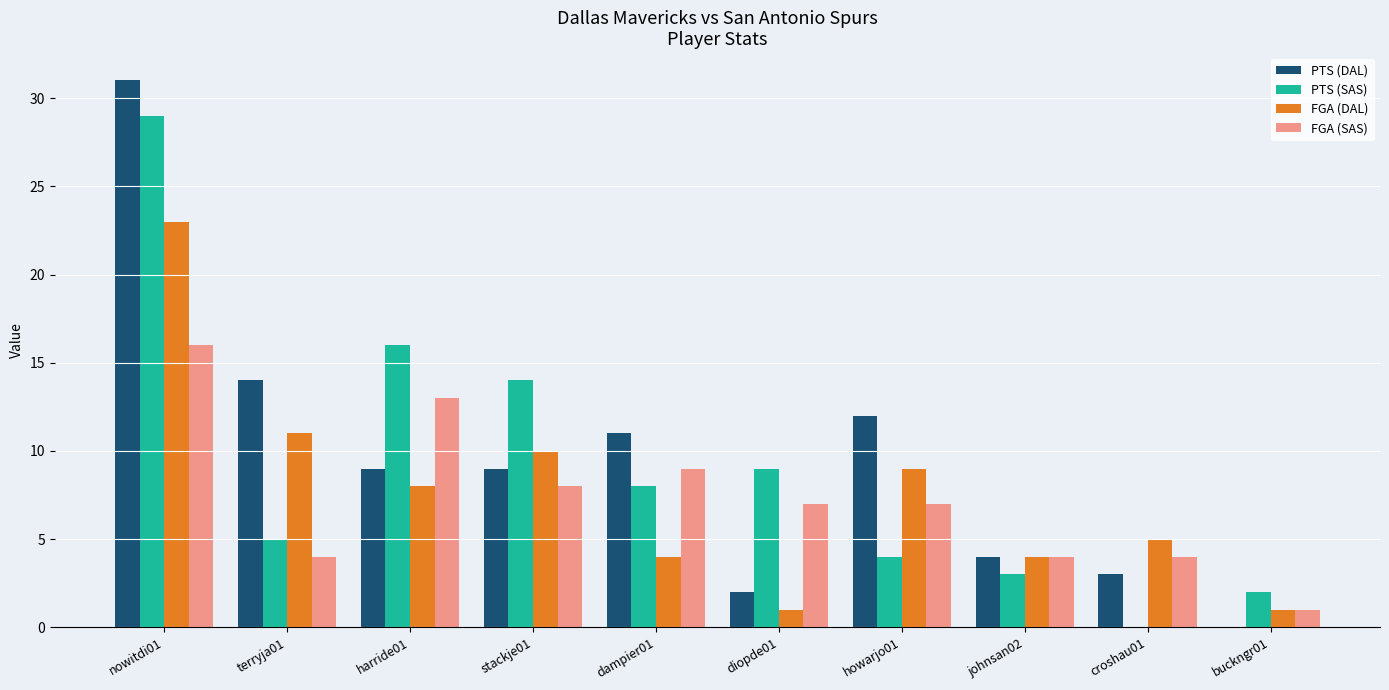

Between dampier01 and johnsan02, which series saw the biggest shift?

PTS (DAL)